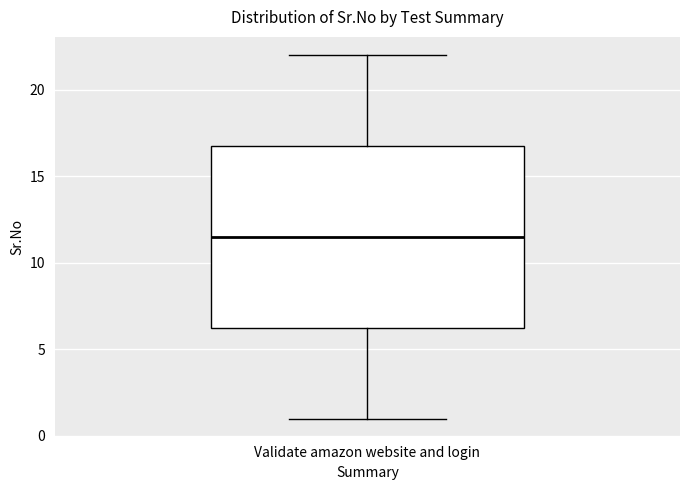

Read this box plot against the y-axis: the position of the median line, the range covered by the box, and the ends of both whiskers. The values are not printed on the chart, so give them approximately, as read against the axis.

median 11.5, box 6.5 to 17.0, whiskers 1.0 to 22.0